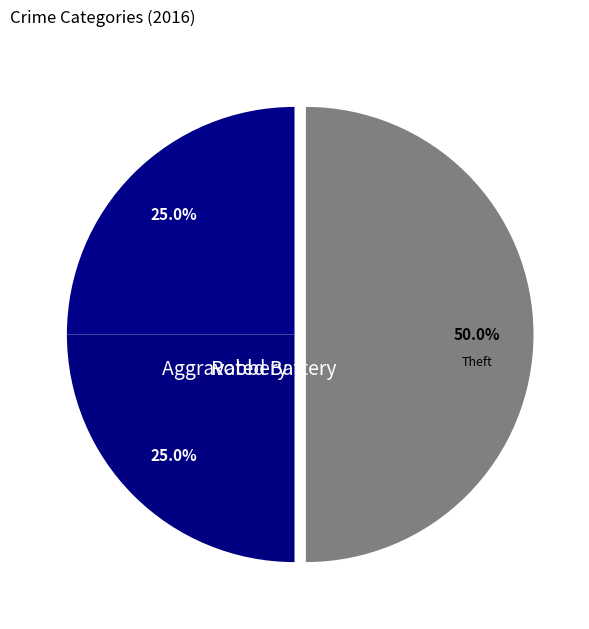

Which category has the biggest portion of the pie?

Theft